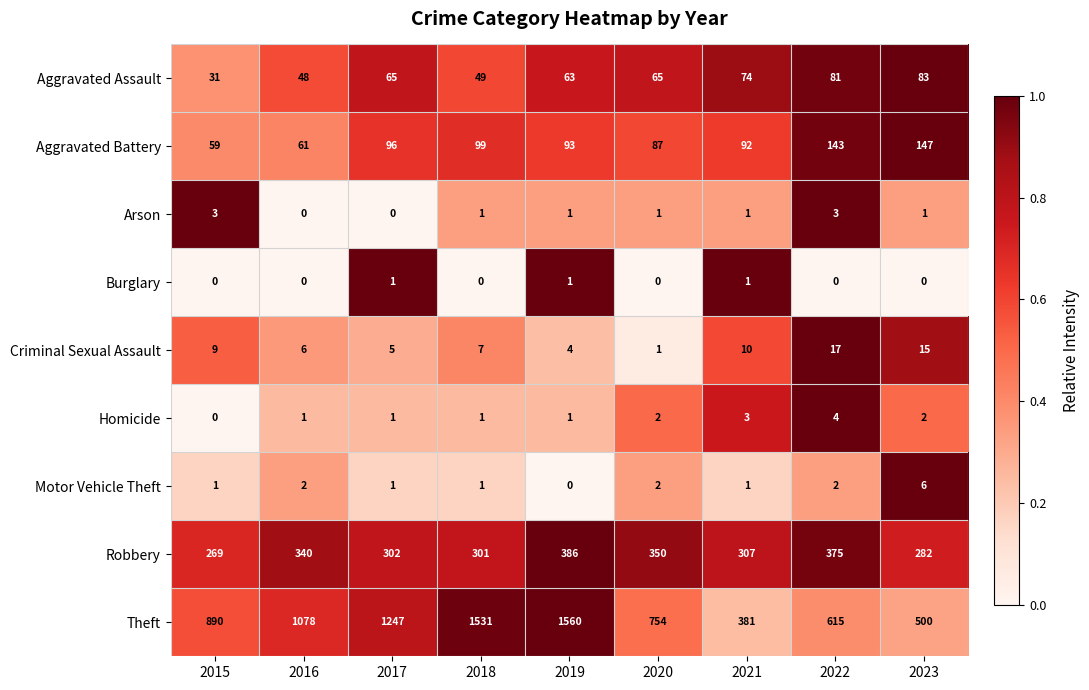

Which series changed the most between 2018 and 2021?

Theft